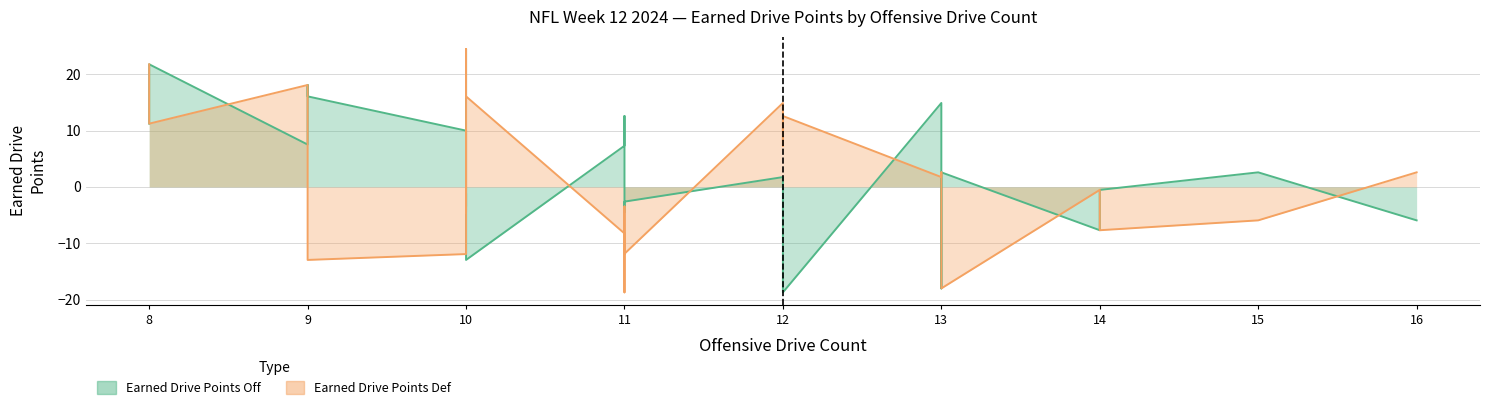

Does the chart have visible grid lines?

Yes